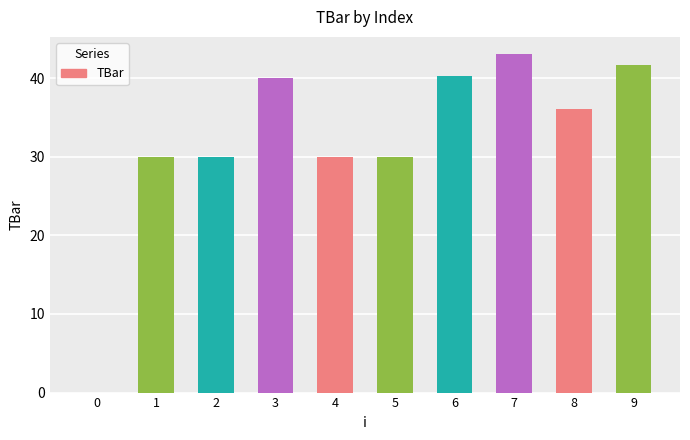

Which label corresponds to the largest value in the chart?

7